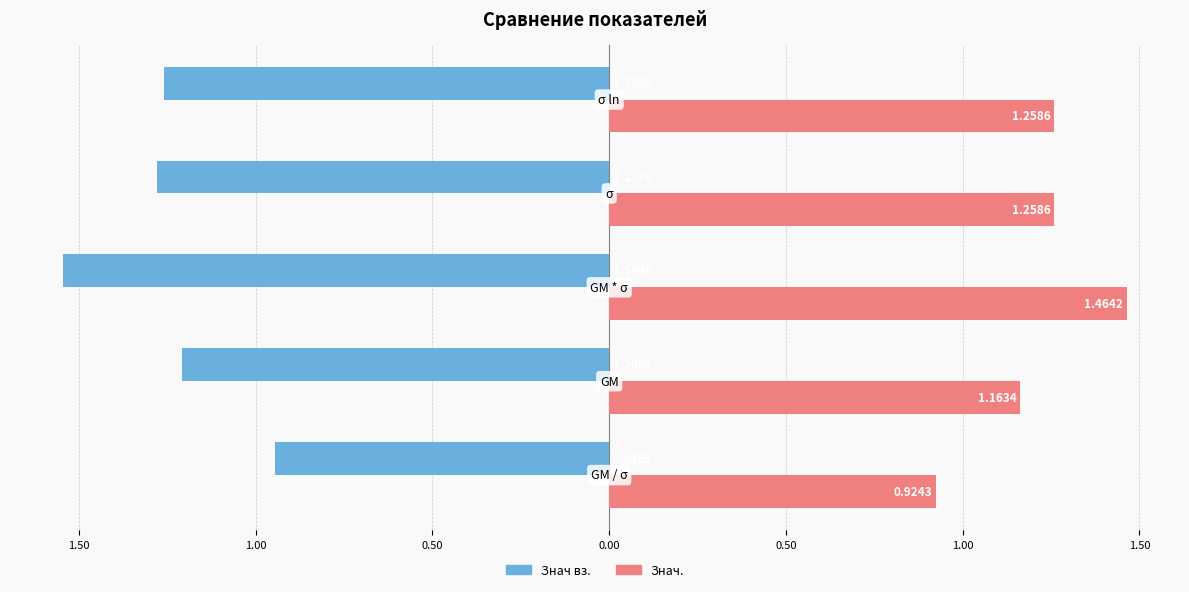

What are all the series names shown in the legend?

Знач вз., Знач.